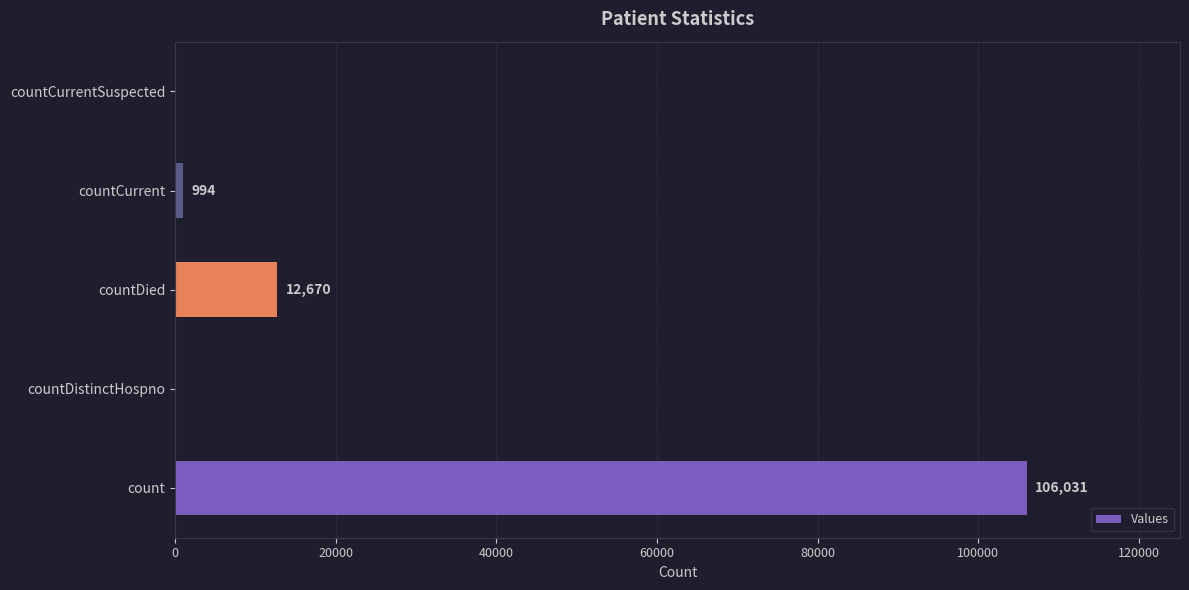

Reading top to bottom, transcribe all the data shown in this chart.

countCurrentSuspected=0	countCurrent=994	countDied=12670	countDistinctHospno=0	count=106031